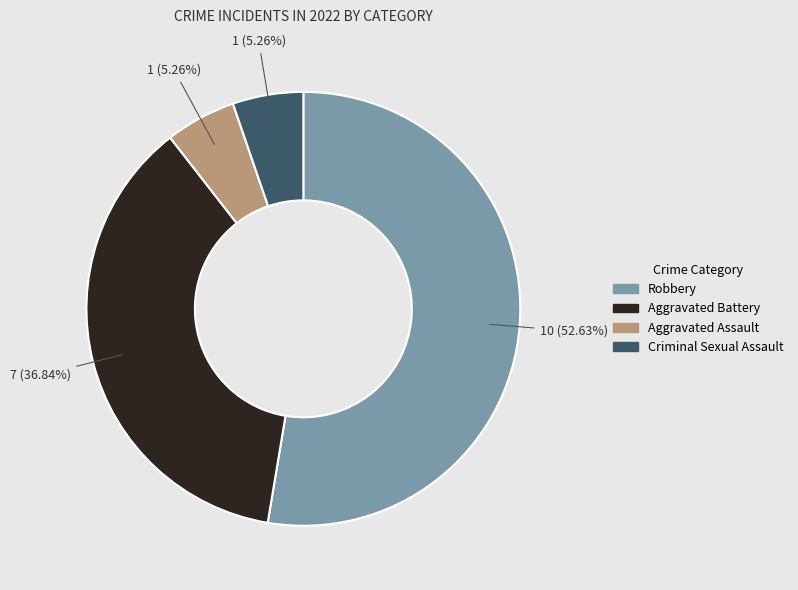

What is the largest slice in the pie chart?

Robbery